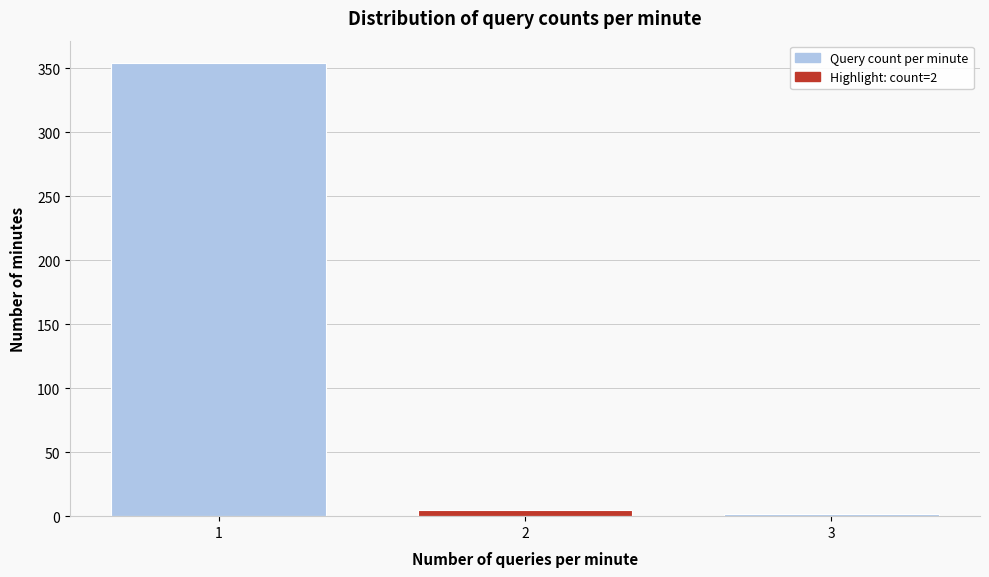

Reading right to left, what are all the values shown in this chart?

3=2	2=5	1=354